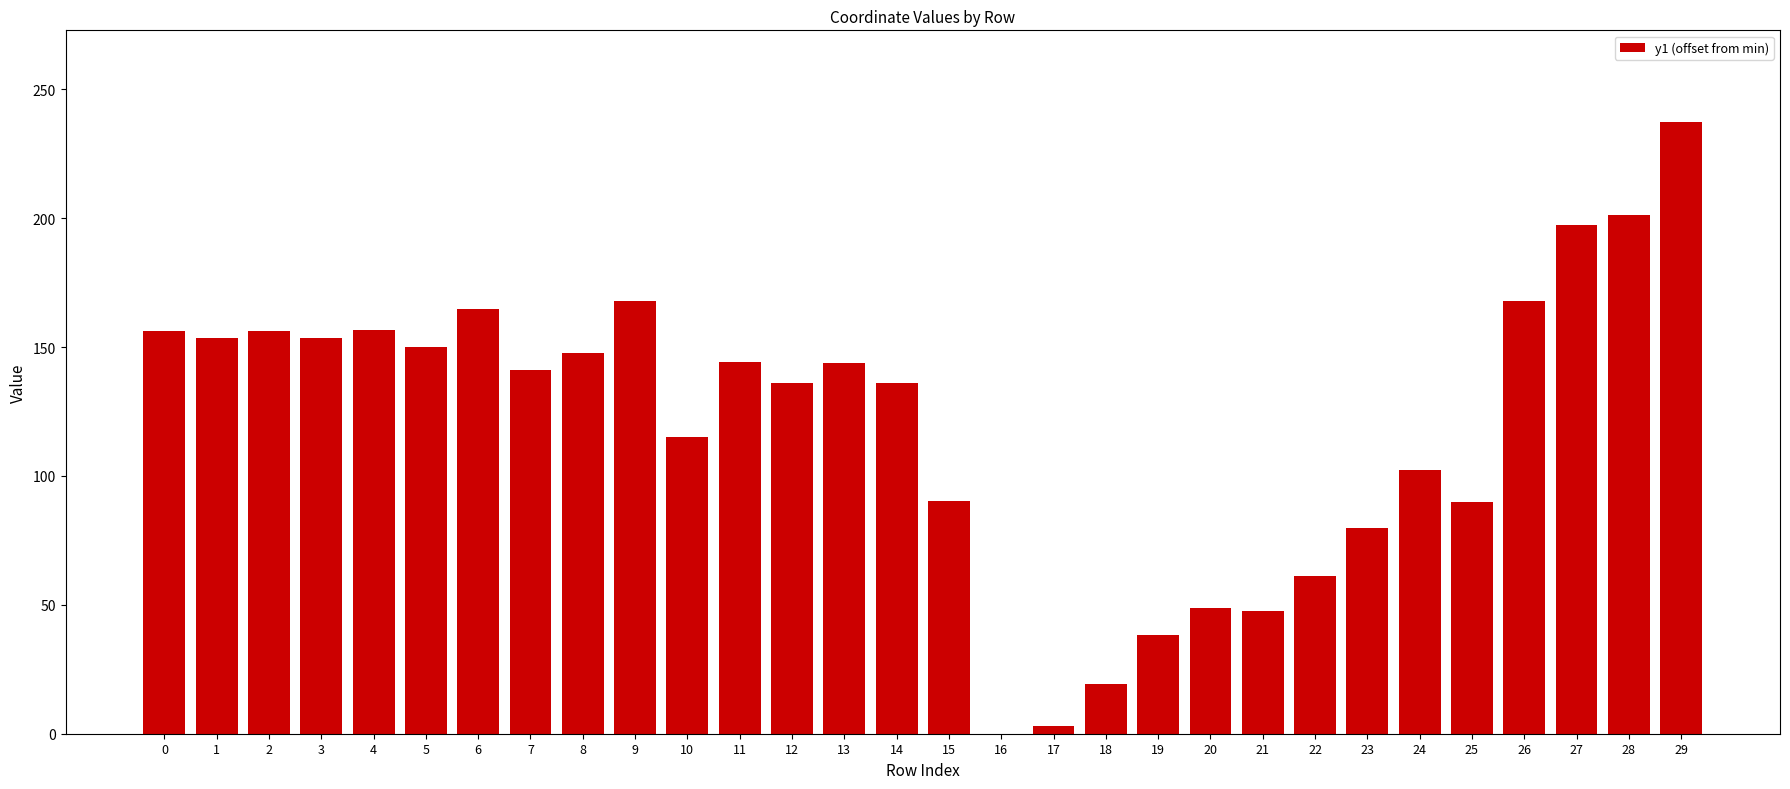

Are the bars horizontal?

No